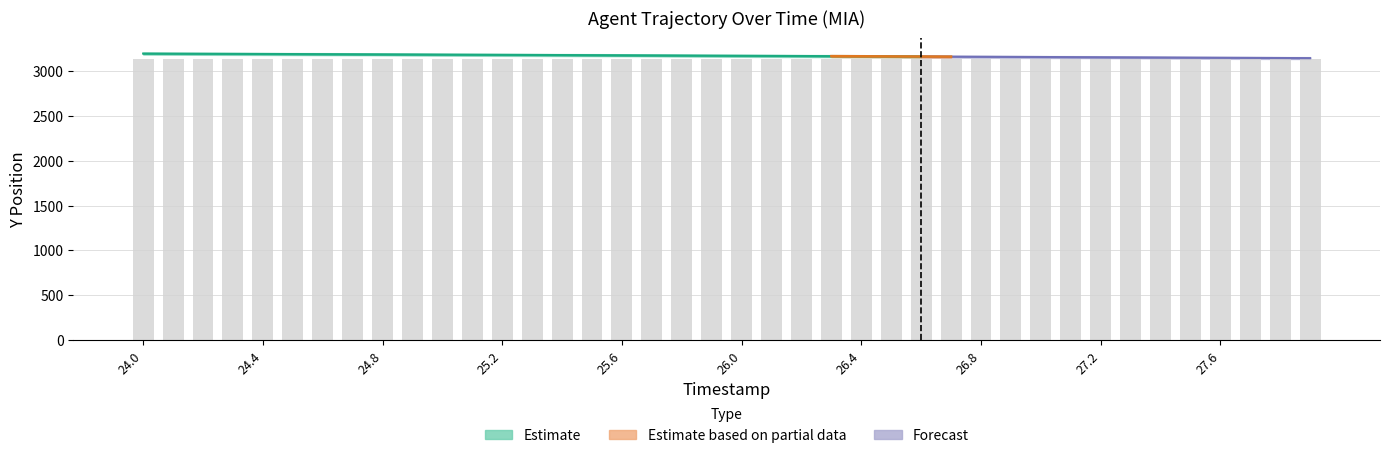

How many values are below 3135?

15